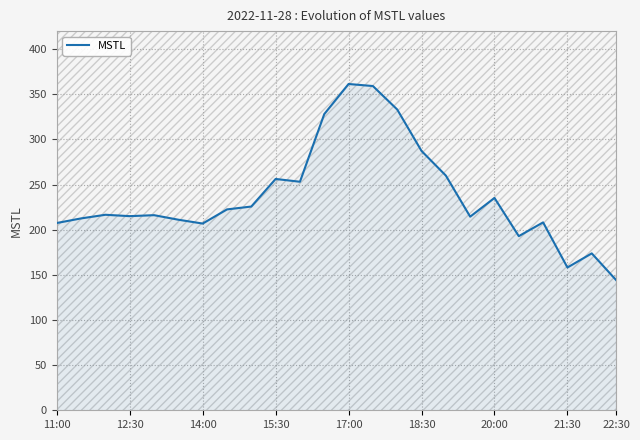

True or false: MSTL has a value of 362.9 at 20:00.

False